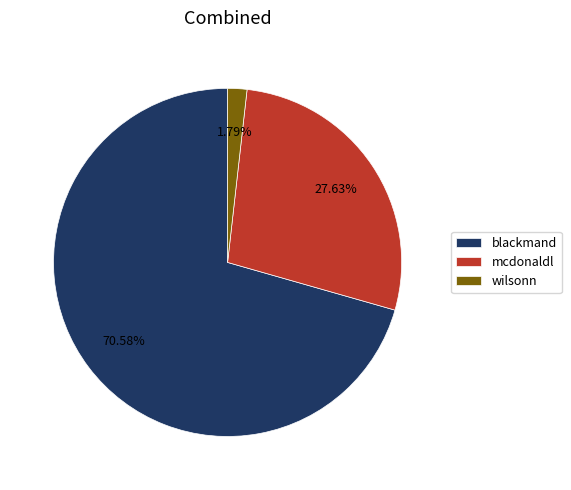

Does mcdonaldl represent more than half of the total?

No